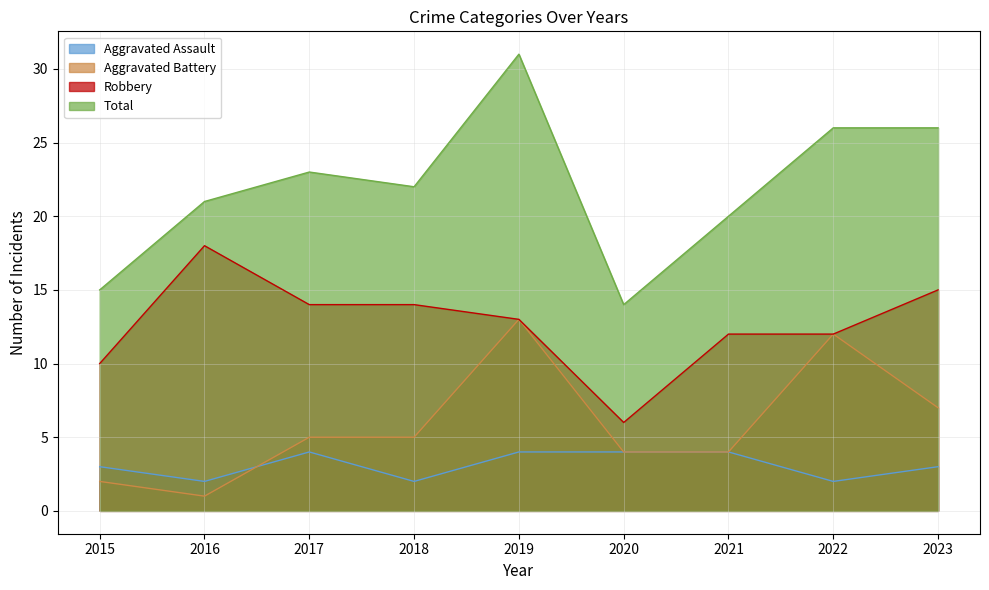

Which category has the highest value across all series?

2019